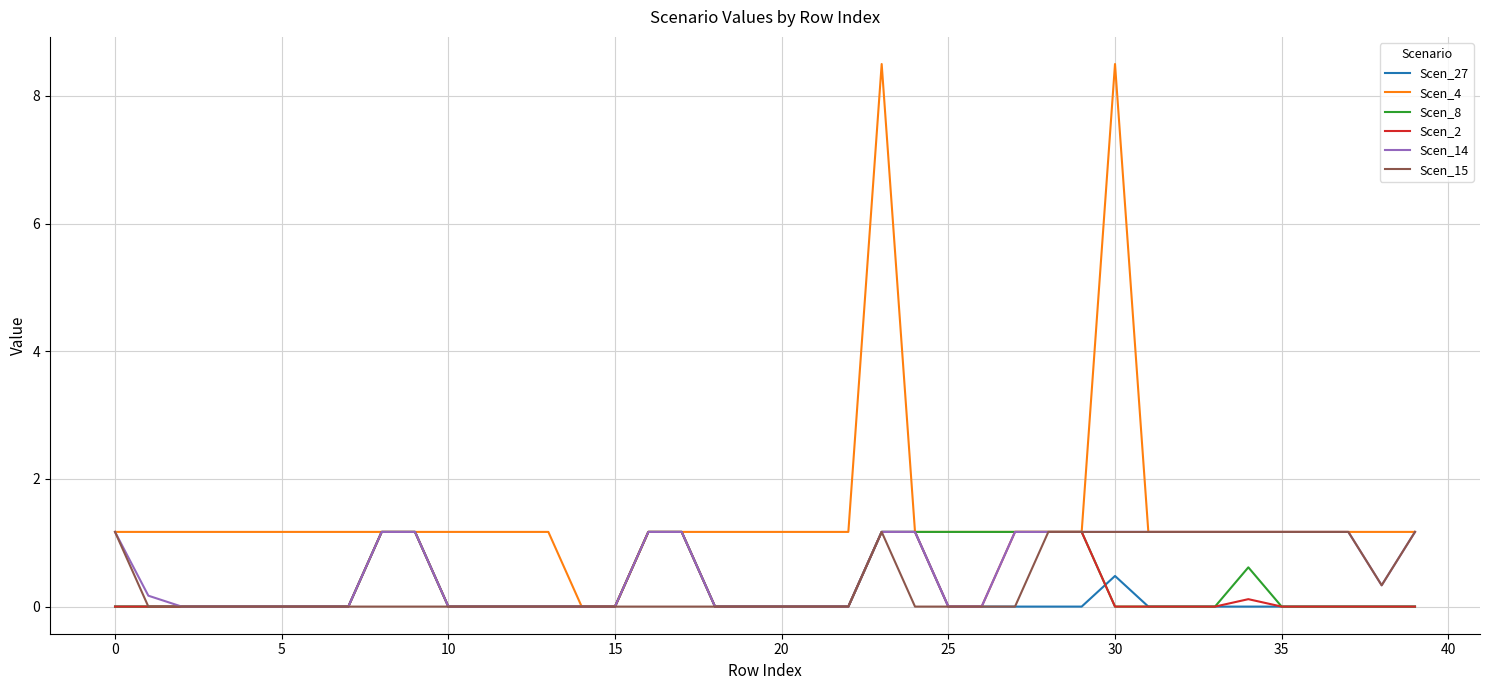

Which series has the largest range (max minus min)?

Scen_4